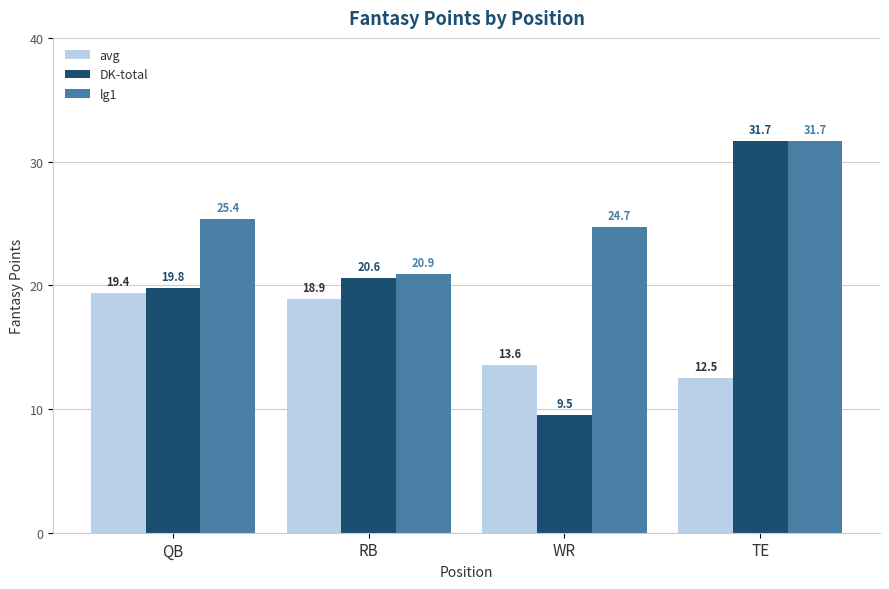

Which series has the widest spread of values?

DK-total